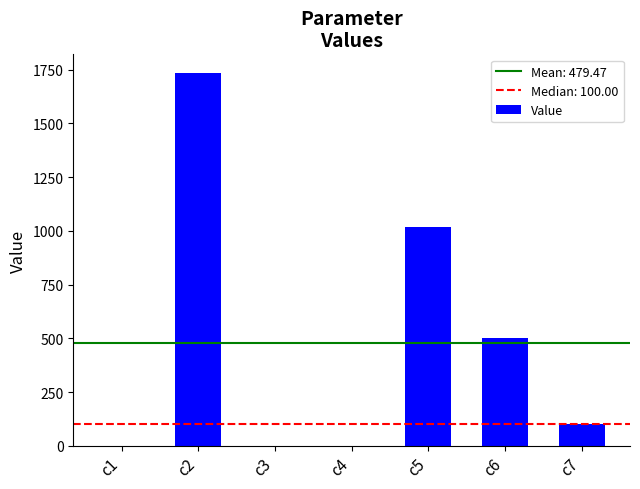

What is the greatest value displayed?

1734.9